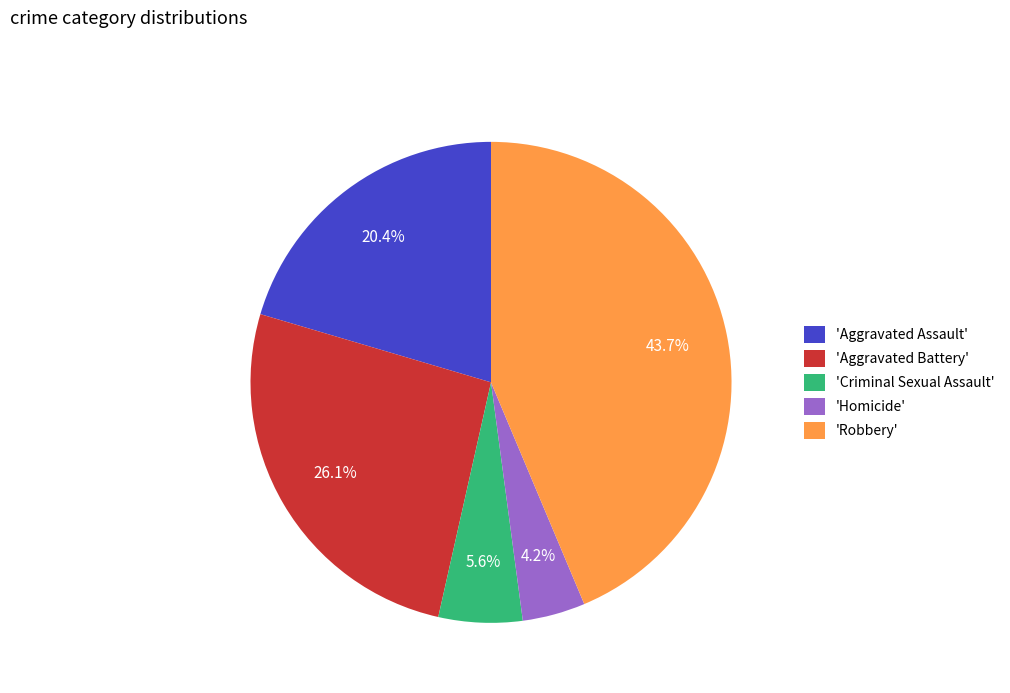

What is the smallest slice in the pie chart?

'Homicide'